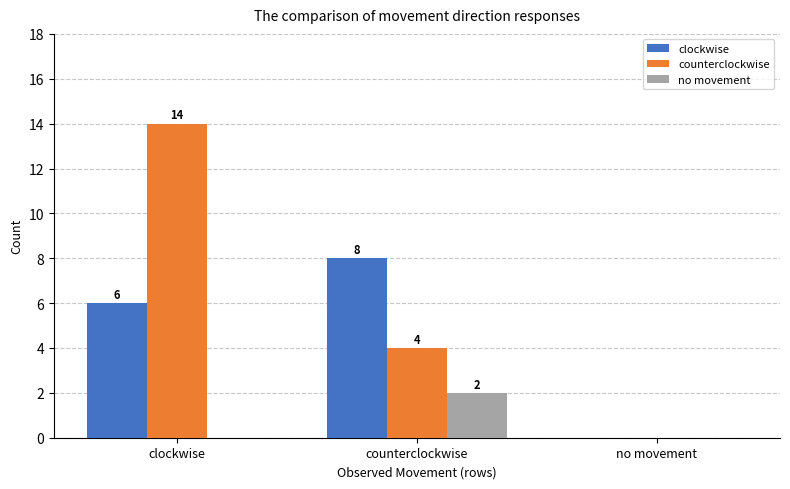

How many positive values does the no movement series have?

1